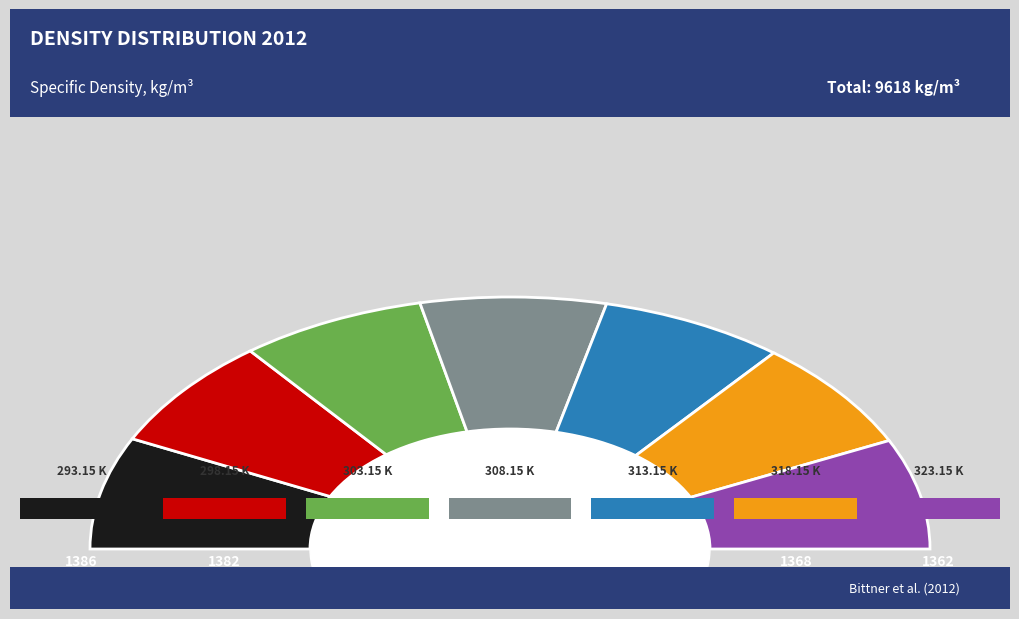

Is there a majority slice in this chart?

No